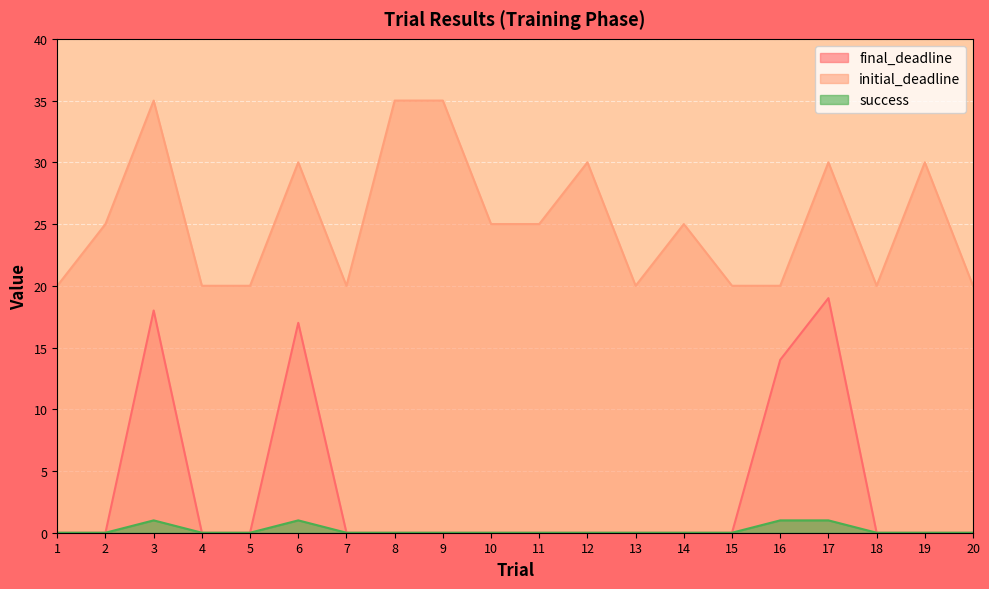

What is the difference between the maximum and minimum values in the success series?

1